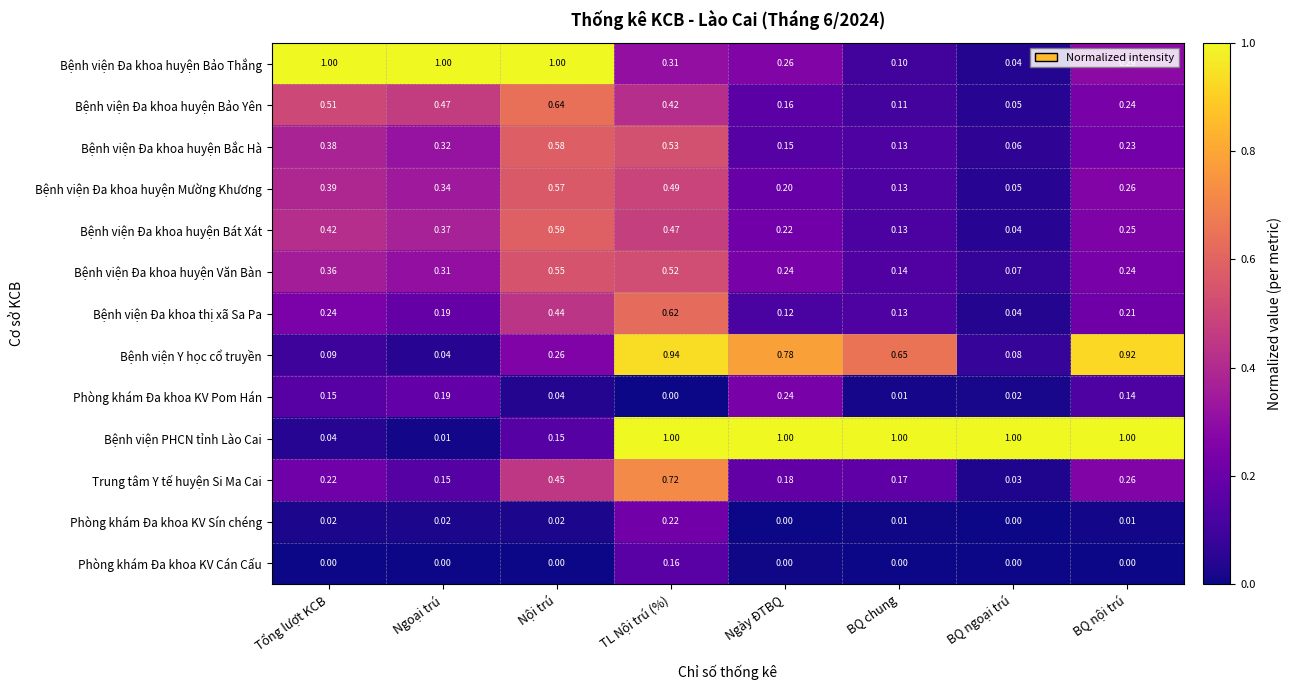

Between Ngày ĐTBQ and BQ chung, which series saw the biggest shift?

Phòng khám Đa khoa KV Pom Hán